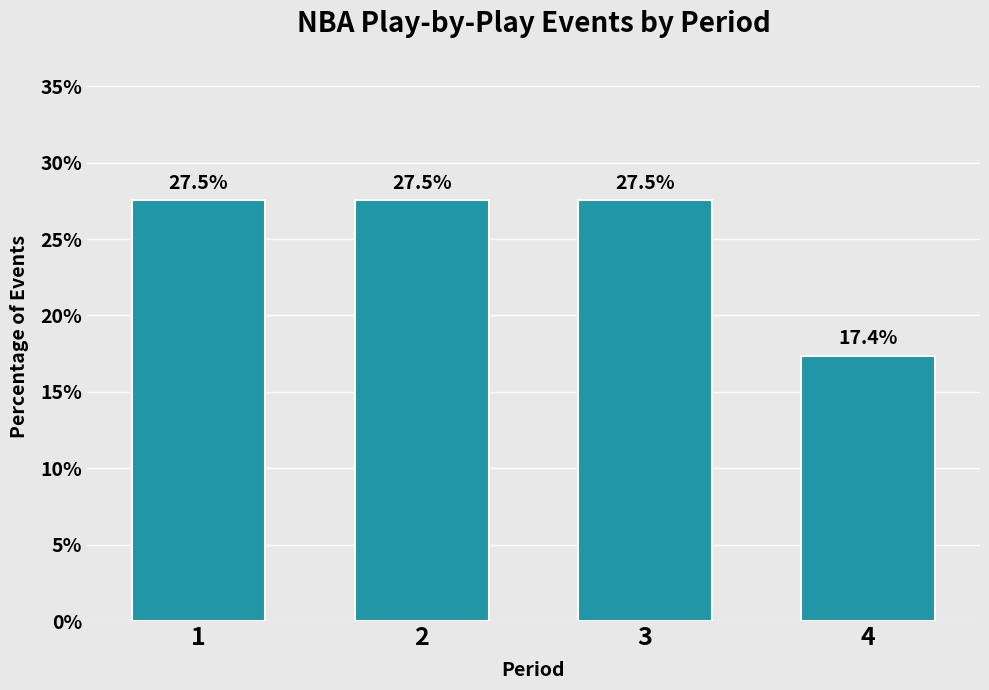

Reading left to right, extract all data points from this chart.

27.5	27.5	27.5	17.4